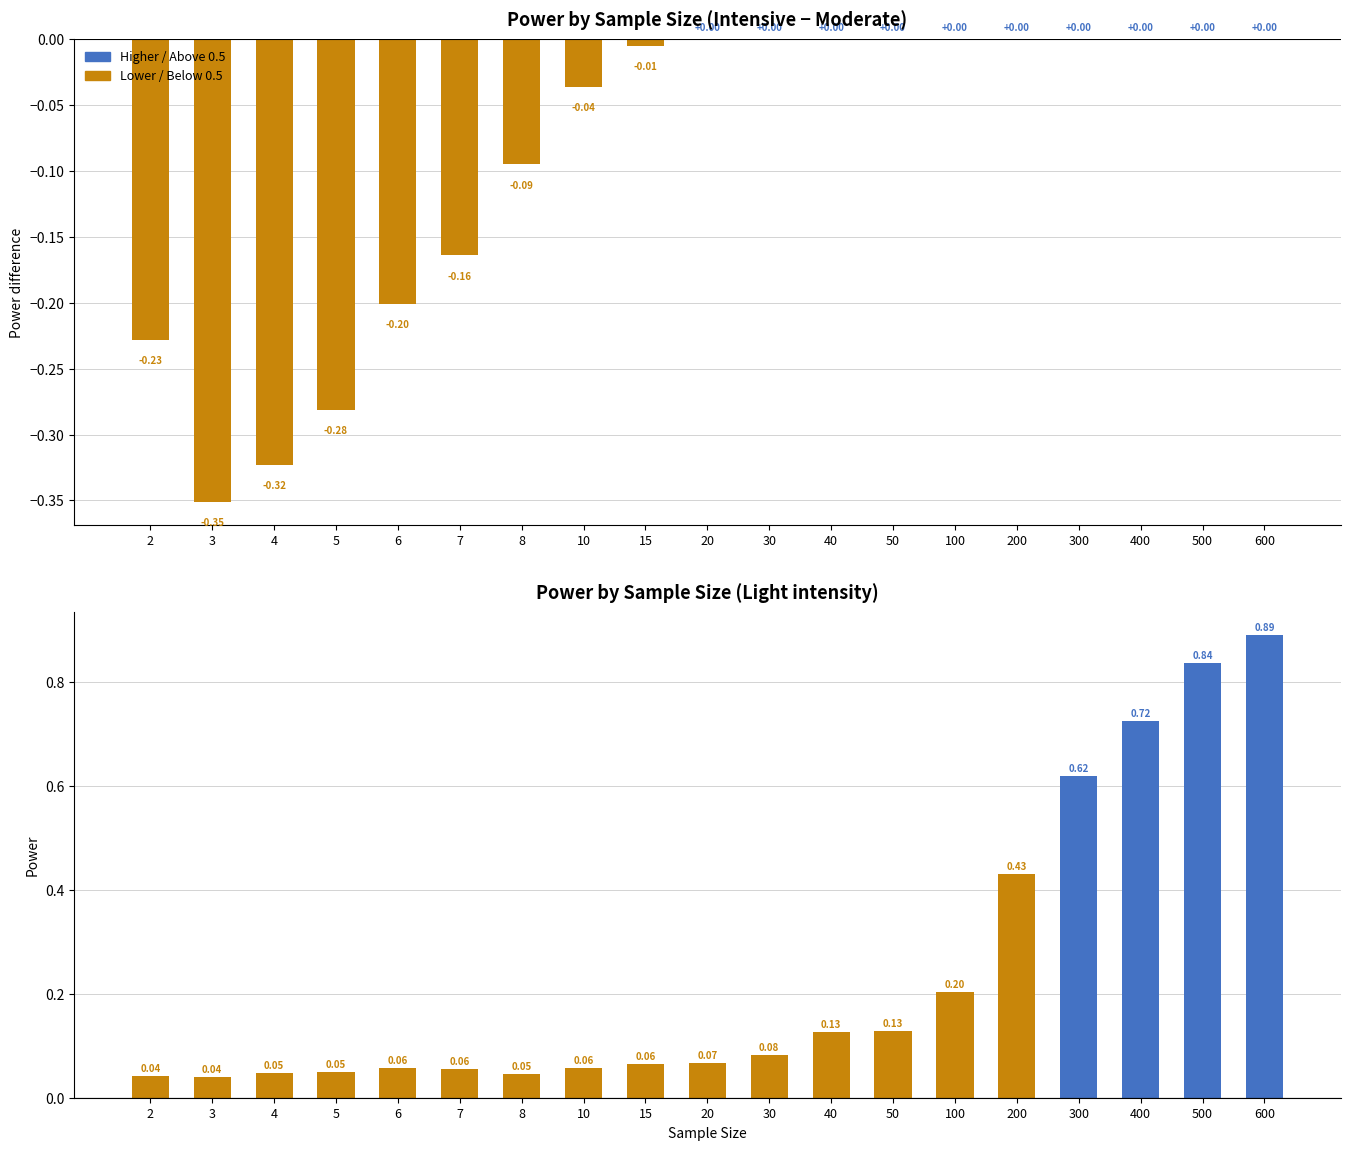

Between 20 and 40, which series saw the biggest shift?

Light Power